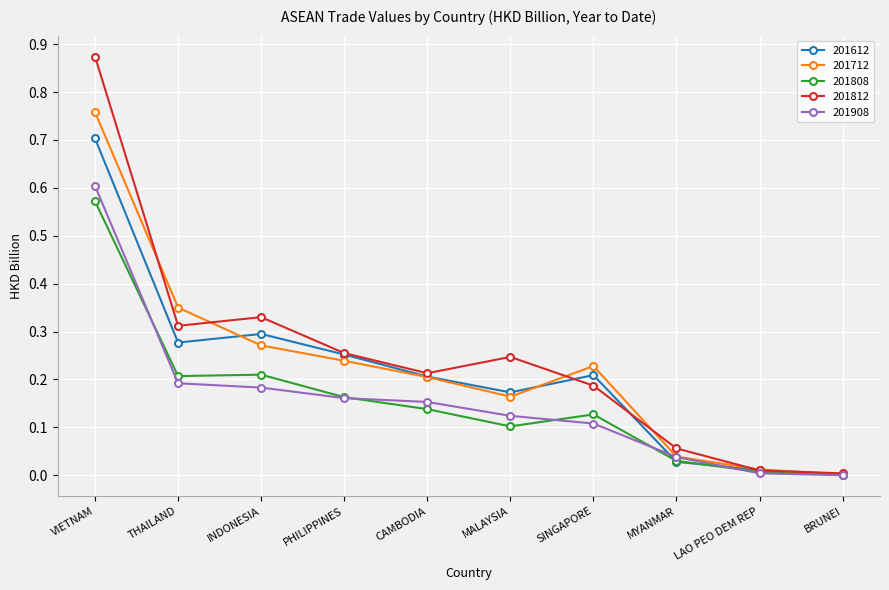

What position from the left is PHILIPPINES?

4